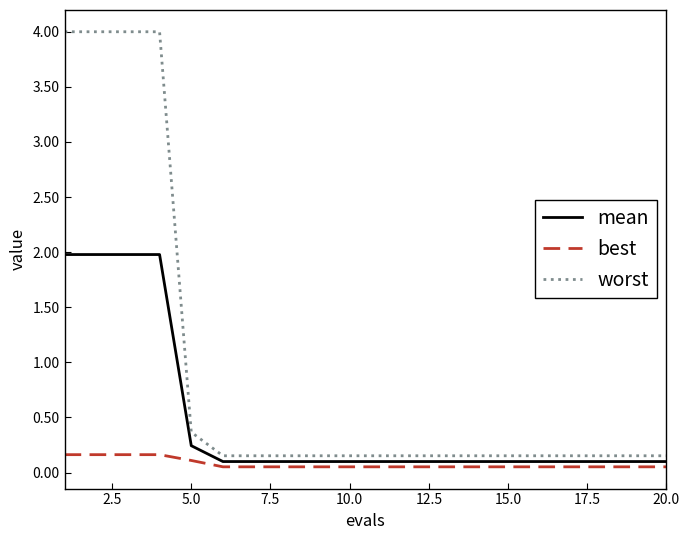

Which series has the largest total across all categories?

worst